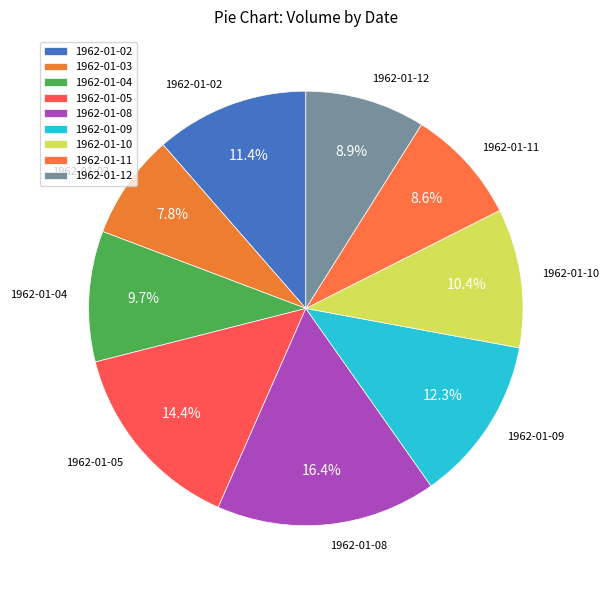

What percentage is the 1962-01-12 slice, to the nearest percent?

9%